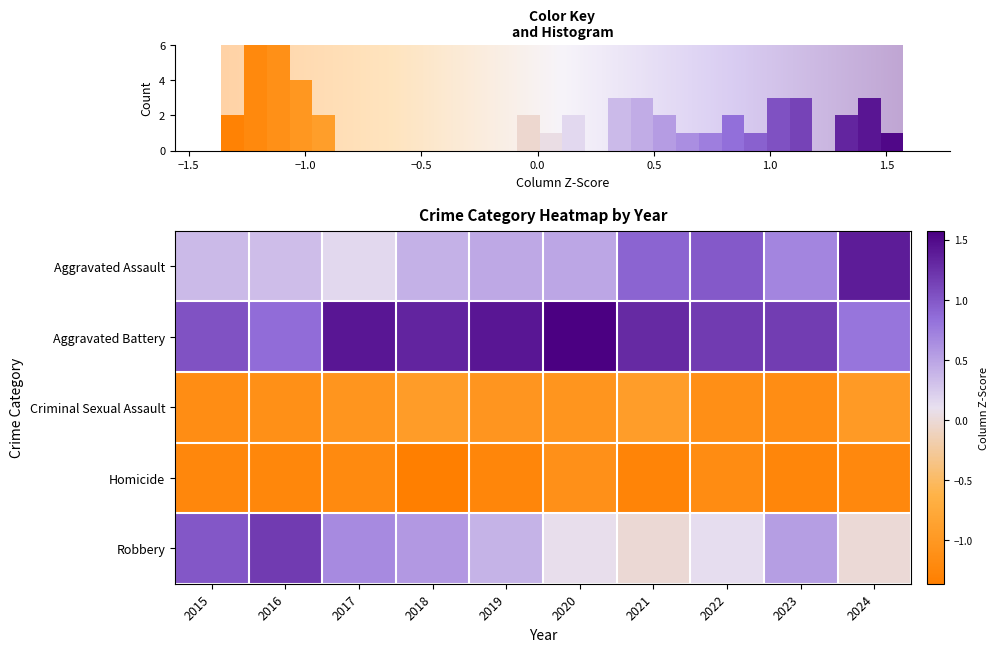

Rank the series at 2021 from lowest to highest value.

Homicide, Criminal Sexual Assault, Robbery, Aggravated Assault, Aggravated Battery